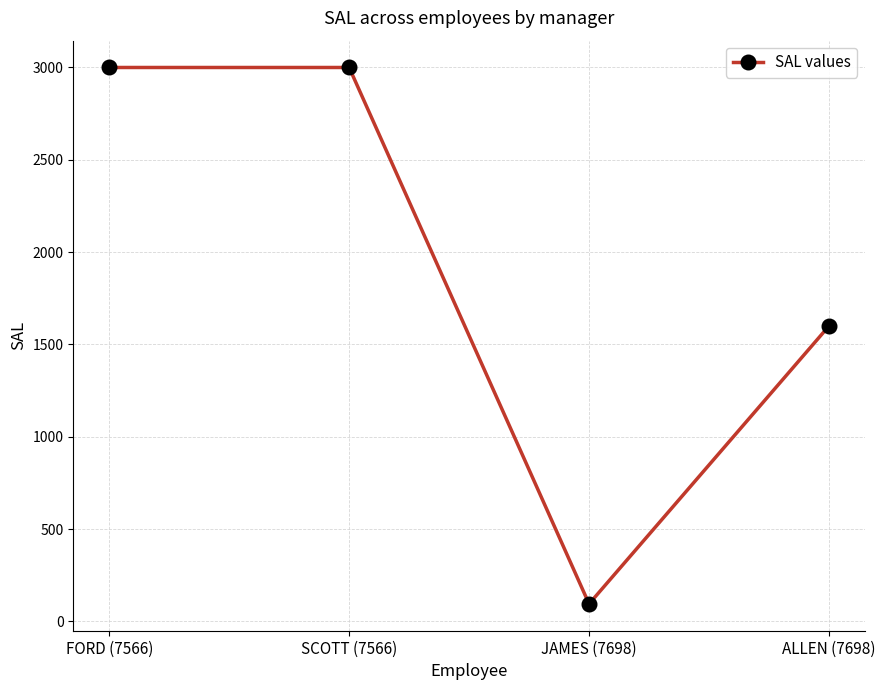

What value does the data have at SCOTT (7566)?

3000